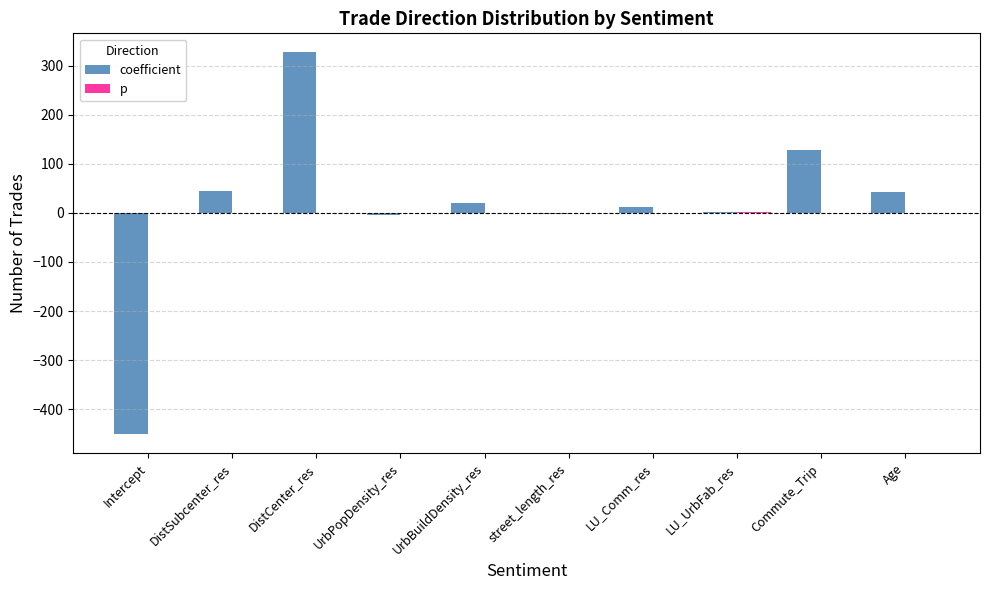

What is the sum of all coefficient values?

115.1